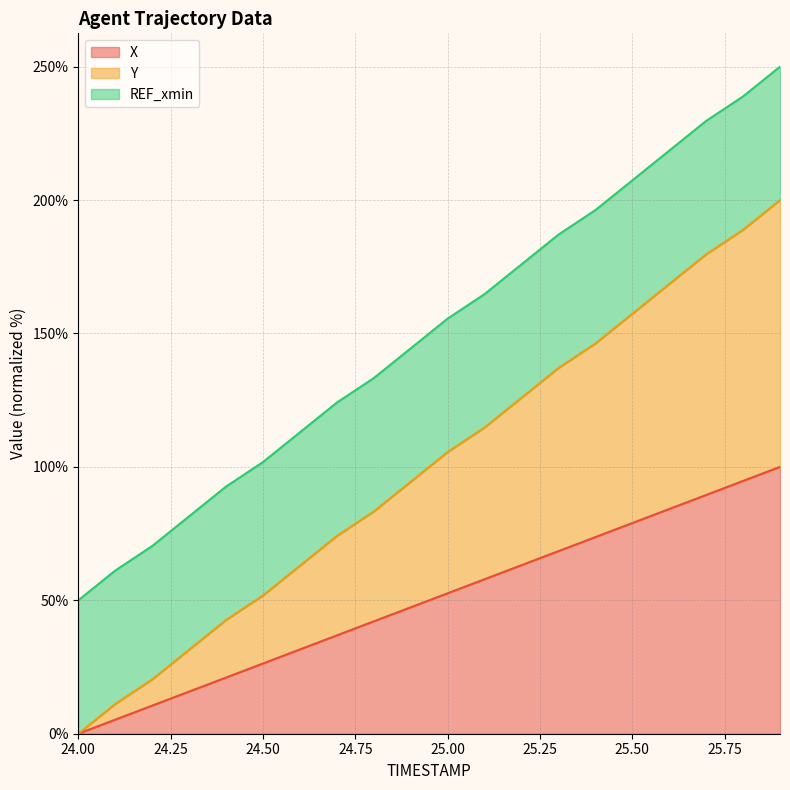

Is it true that Y equals 83.3 at 24.8?

True